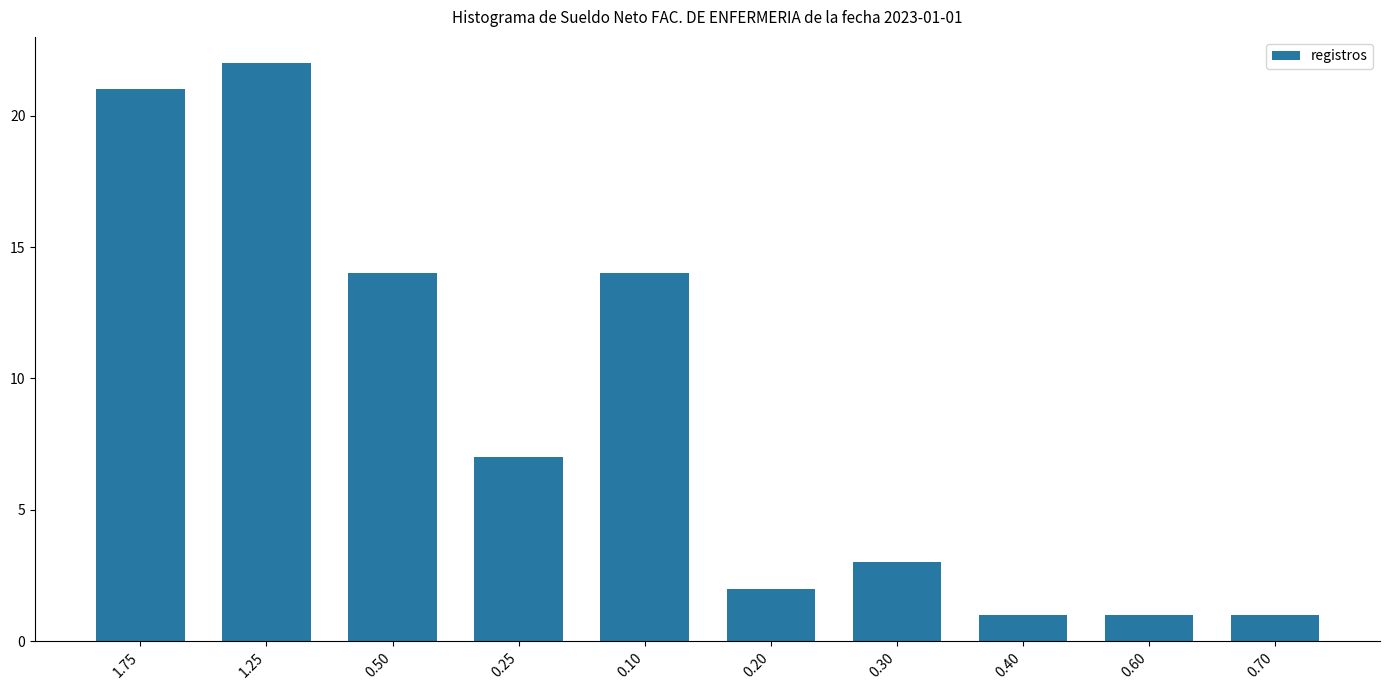

What is the change in value from 0.20 to 0.60?

-1